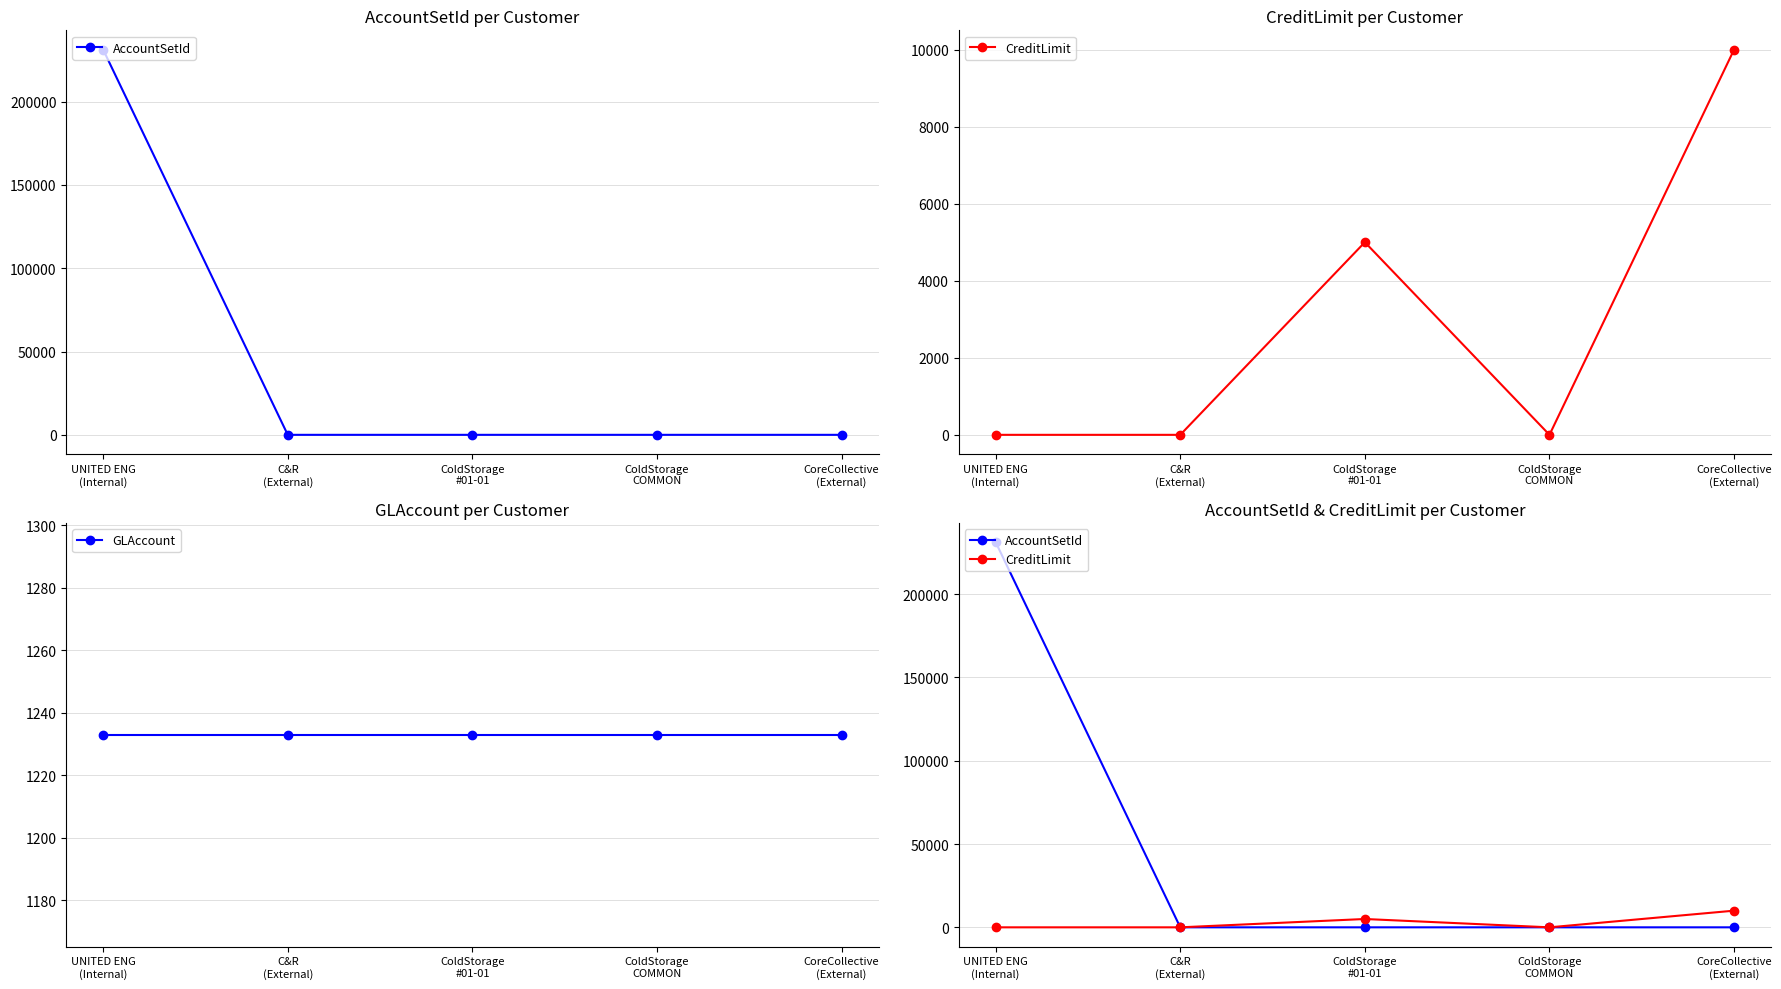

Where is AccountSetId nearest to the value 115601?

ColdStorage
COMMON